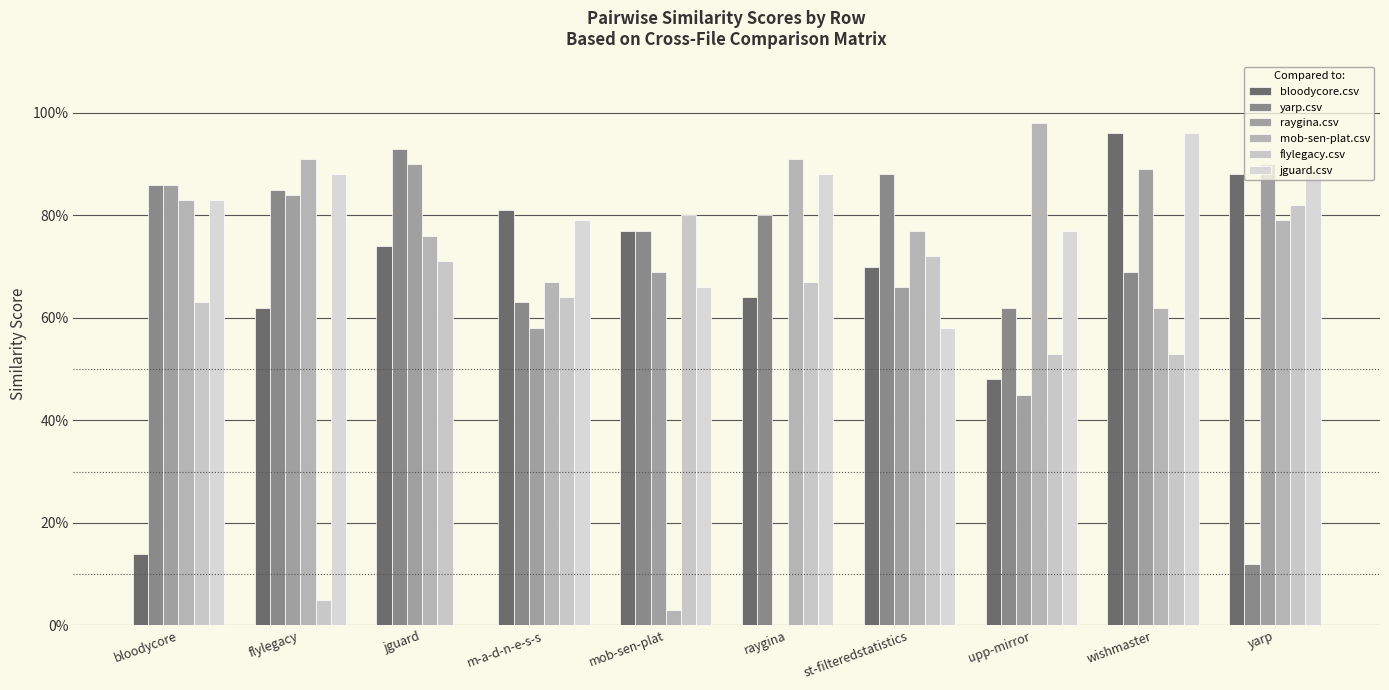

How many data points does each series have?

10